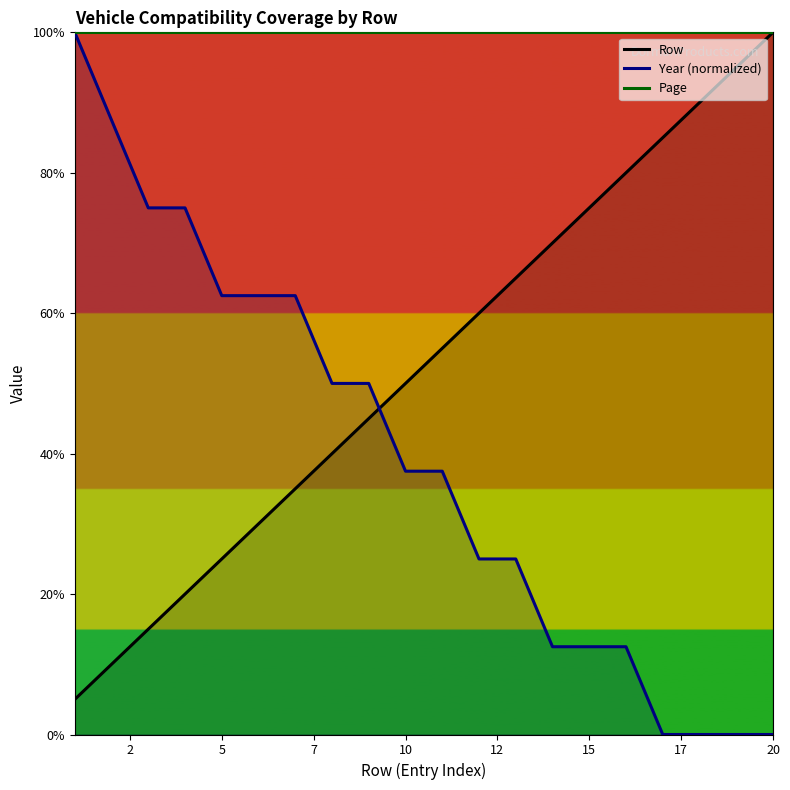

How many lines are shown in the chart?

3